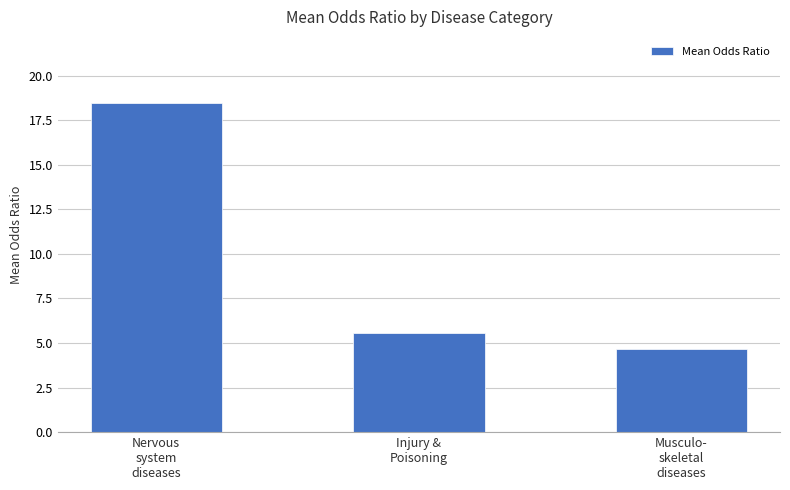

The chart shows a value of 8.5 at Nervous
system
diseases. True or false?

False